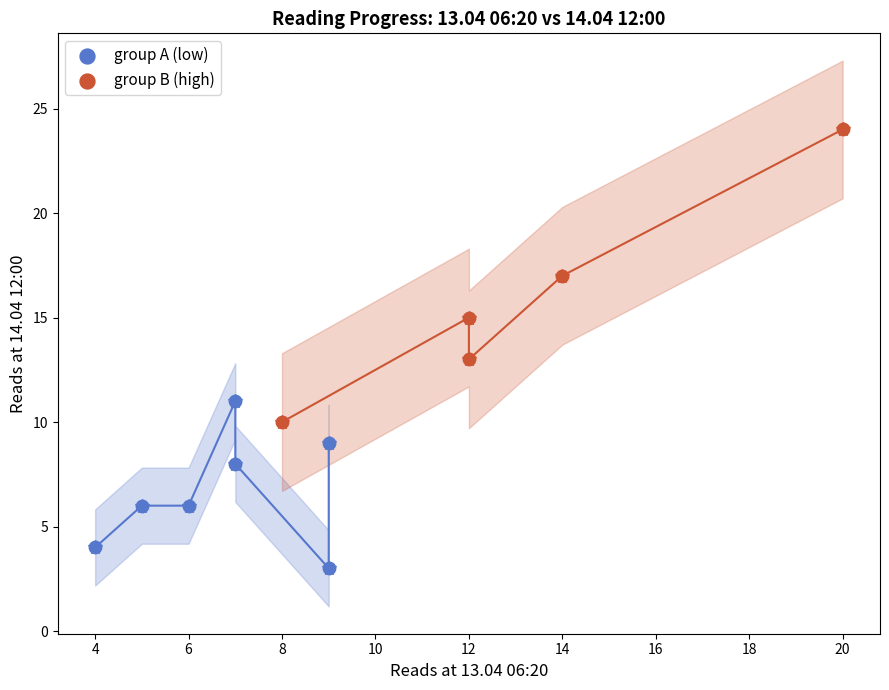

What are all the series names shown in the legend?

group A (low), group B (high)